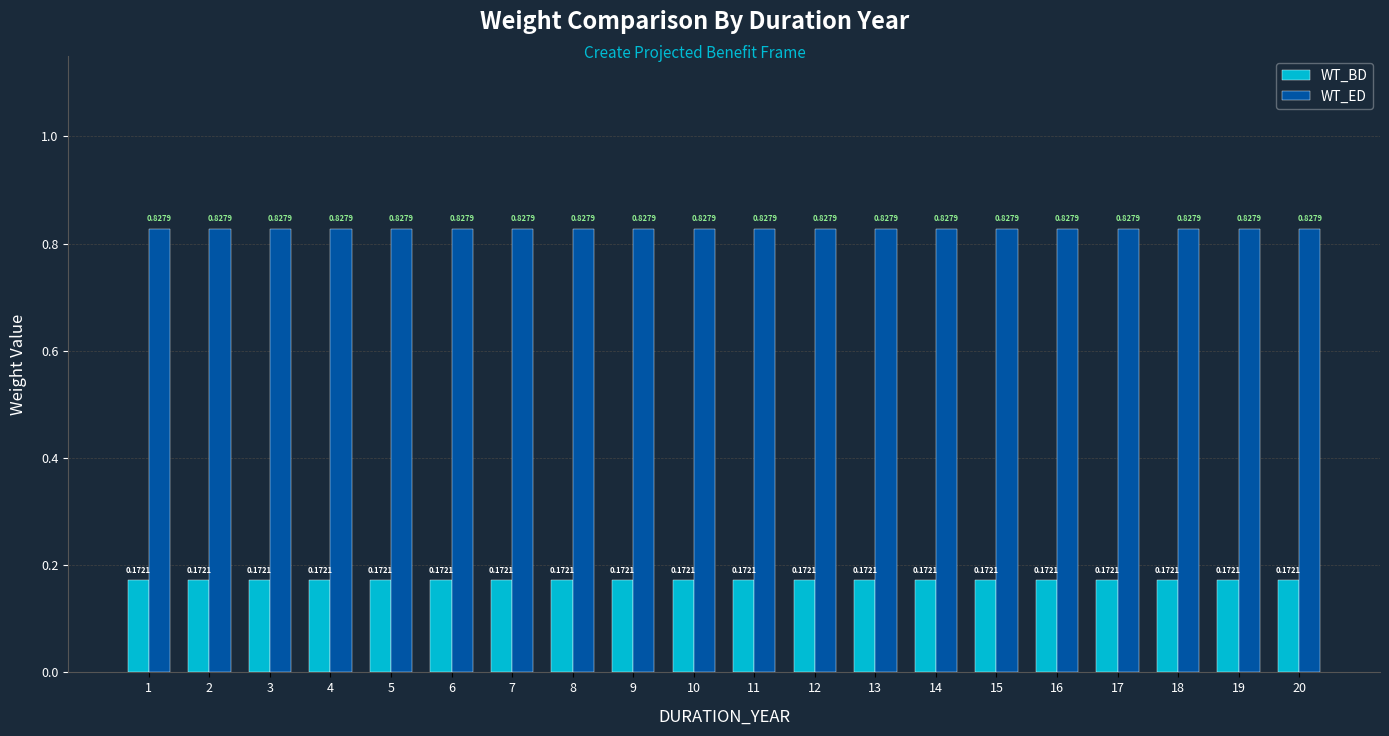

What is the sum of all WT_ED values?

16.6